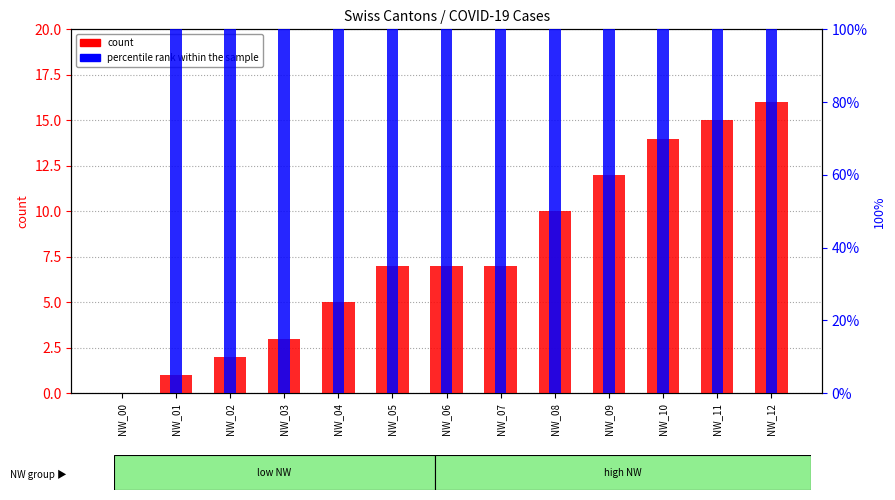

Does the chart contain any negative values?

No